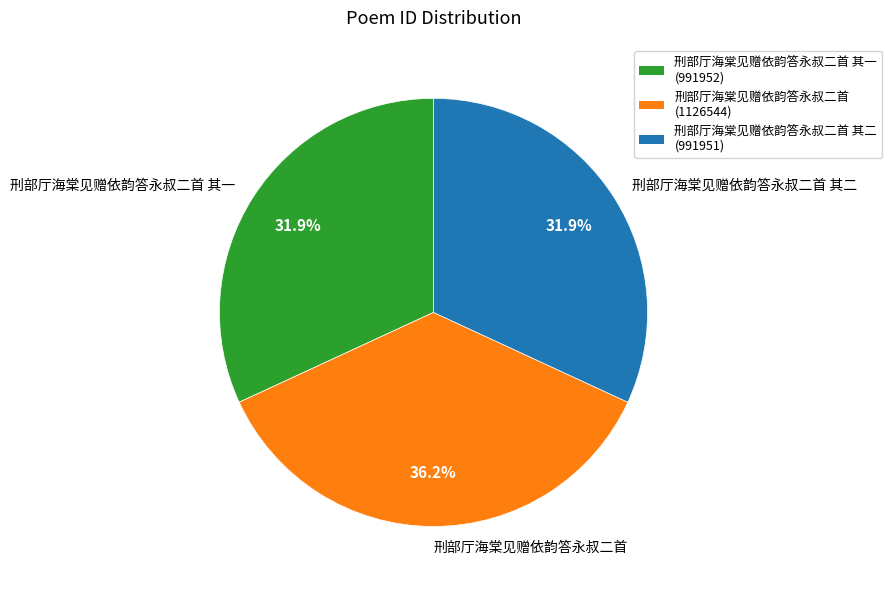

How much of the chart is everything except 刑部厅海棠见赠依韵答永叔二首 其一?

68.1%